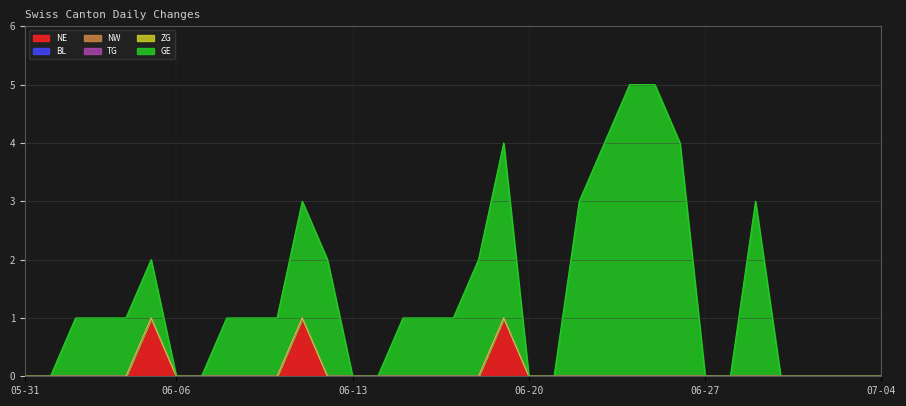

Is the value of NW at 2020-06-27 greater than the value of ZG at 2020-06-10?

No